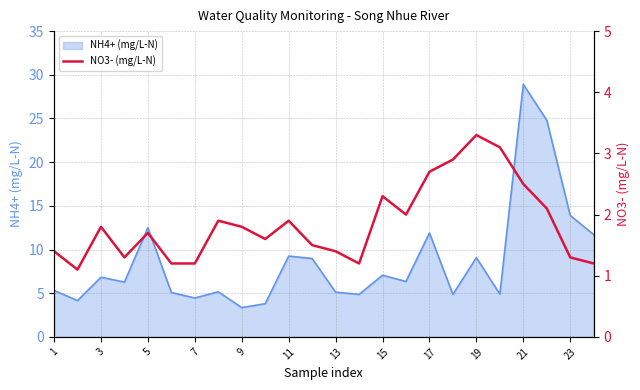

What is the maximum value for NH4+ (mg/L-N)?

28.9